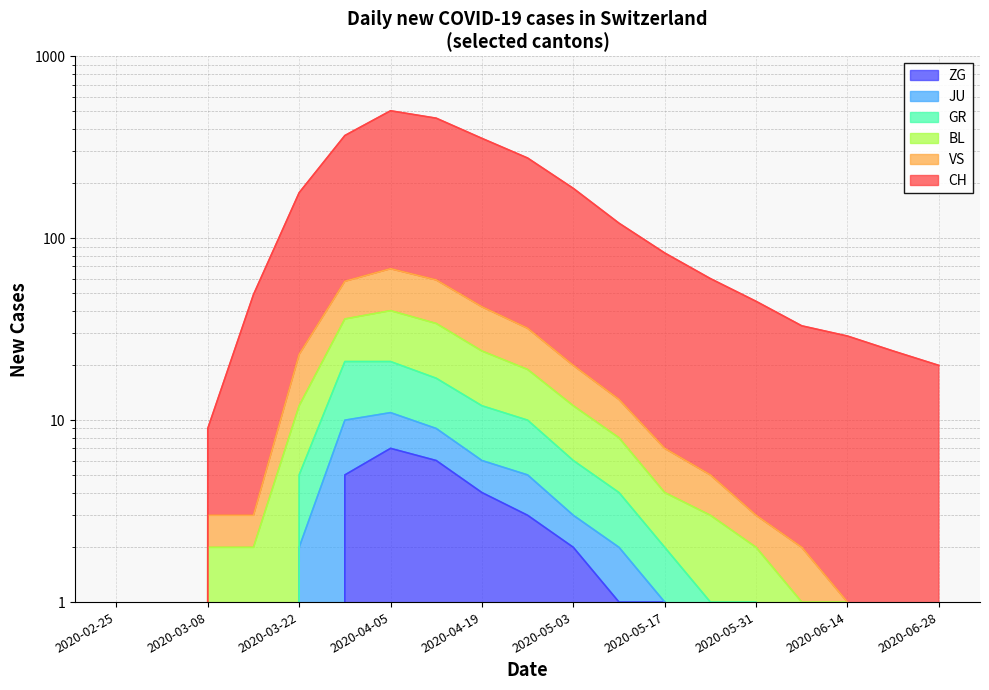

Count the number of categories in the chart.

19